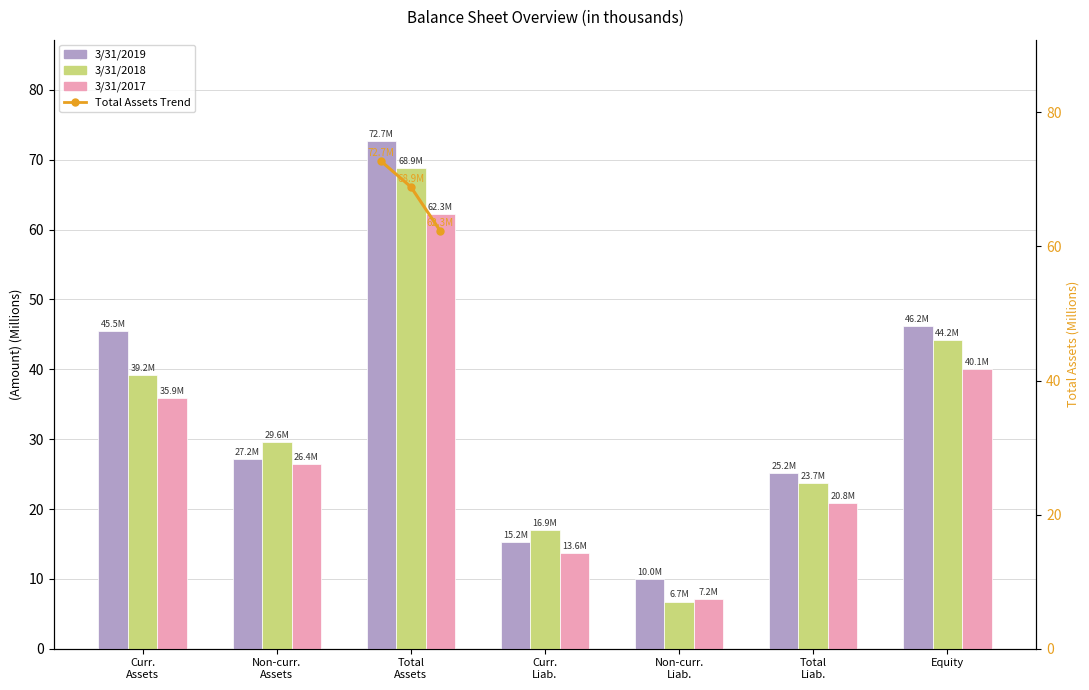

What is the lowest value of the 3/31/2017 series?

7.2